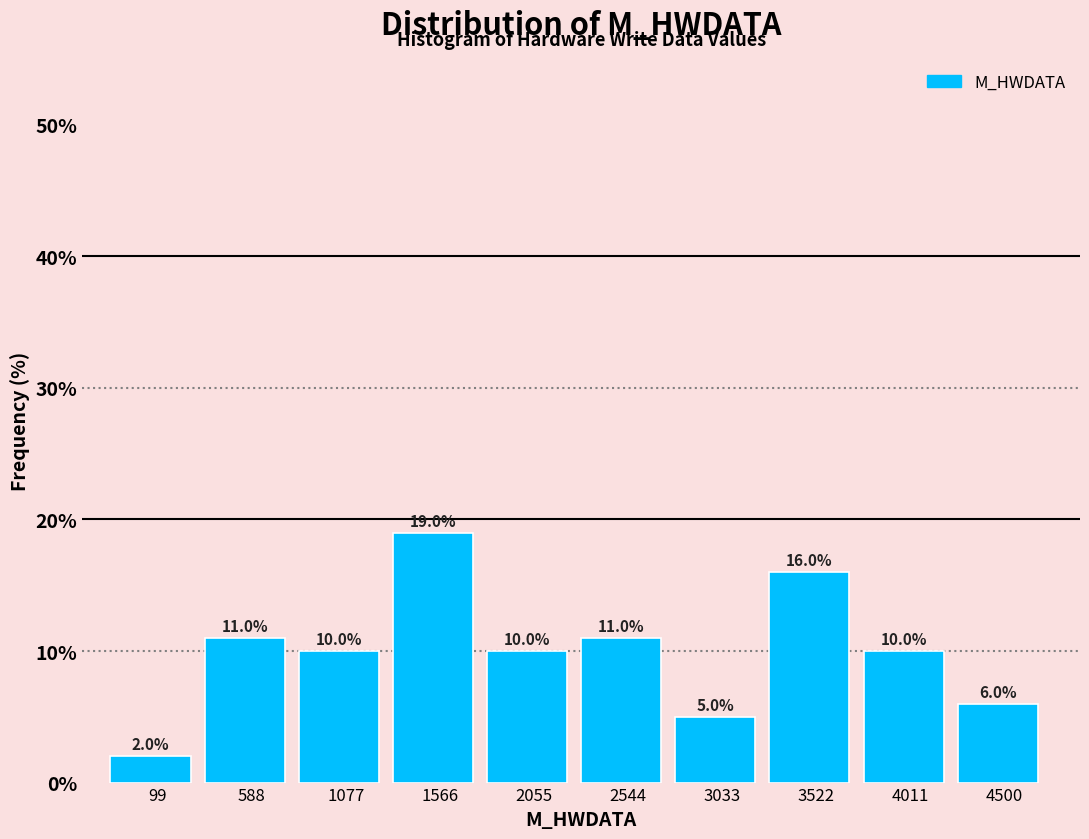

Reading left to right, extract all data points from this chart.

2	11	10	19	10	11	5	16	10	6